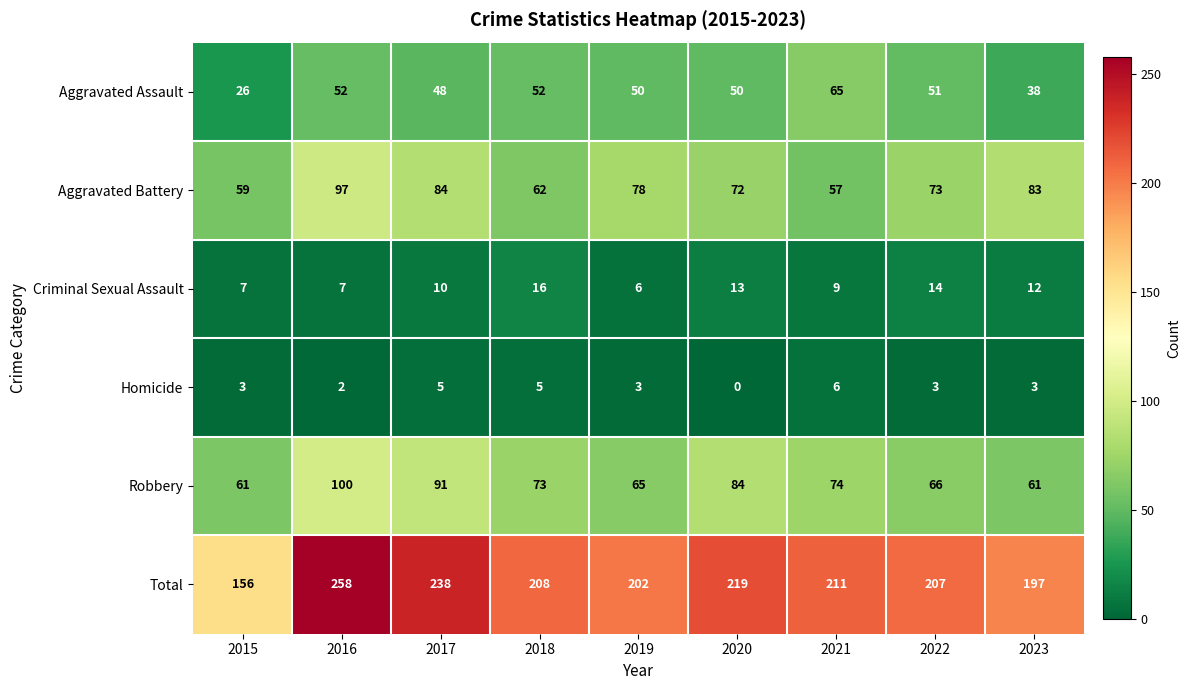

What is the maximum value shown in the chart?

258